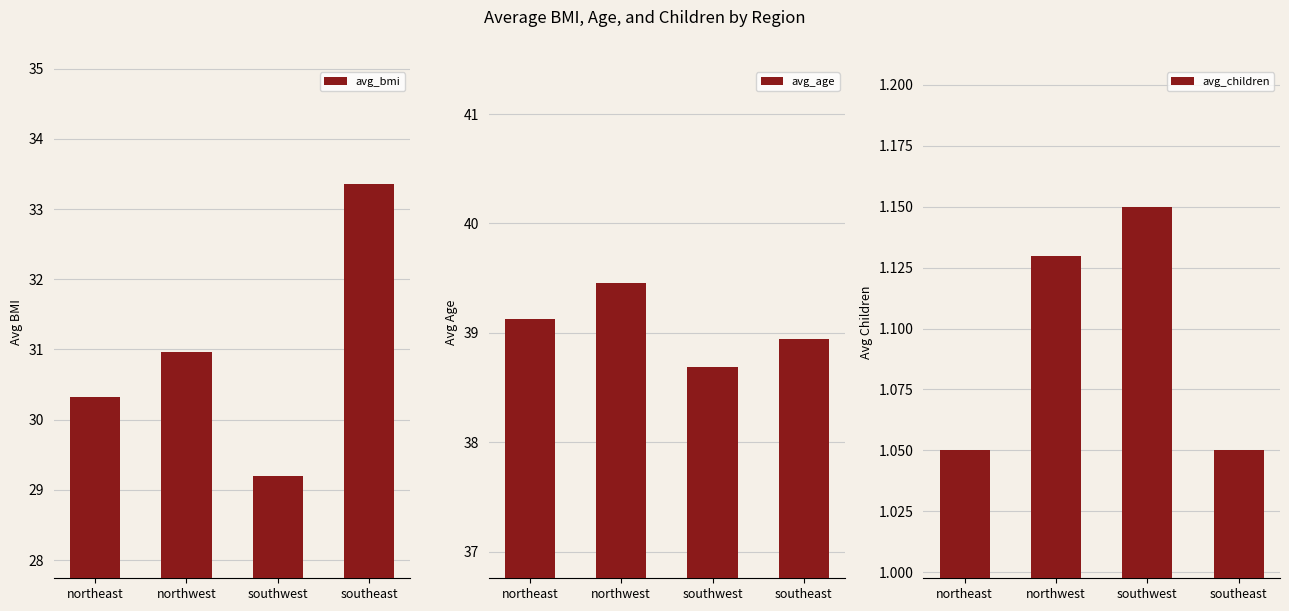

At which category is the sum across all series the highest?

southeast